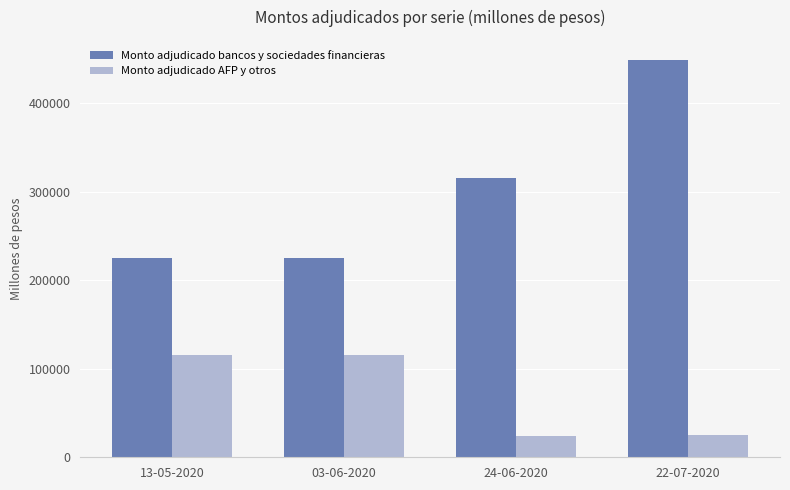

Rank the series by their average value, from highest to lowest.

Monto adjudicado bancos y sociedades financieras, Monto adjudicado AFP y otros